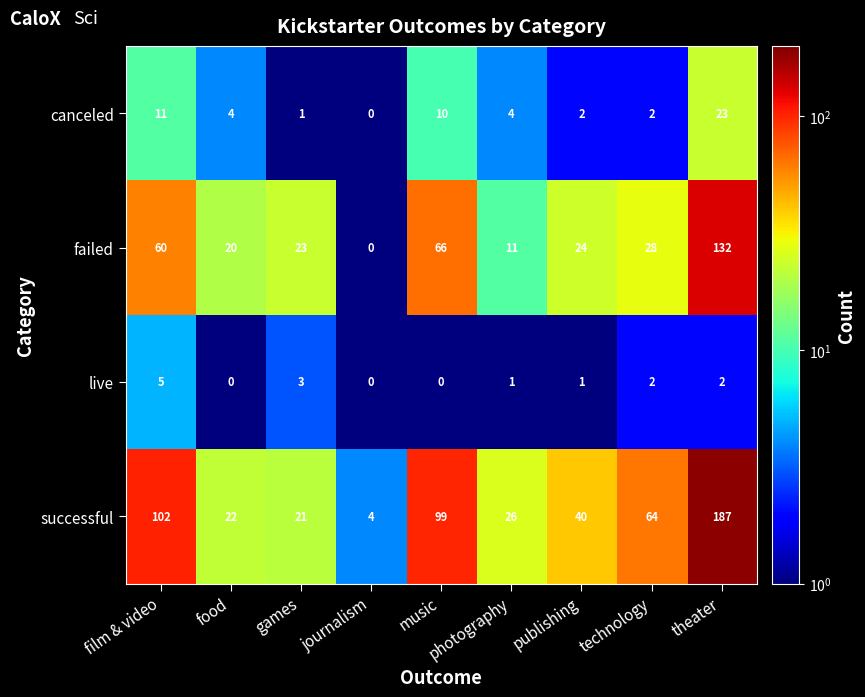

What is the average value of the successful series?

63